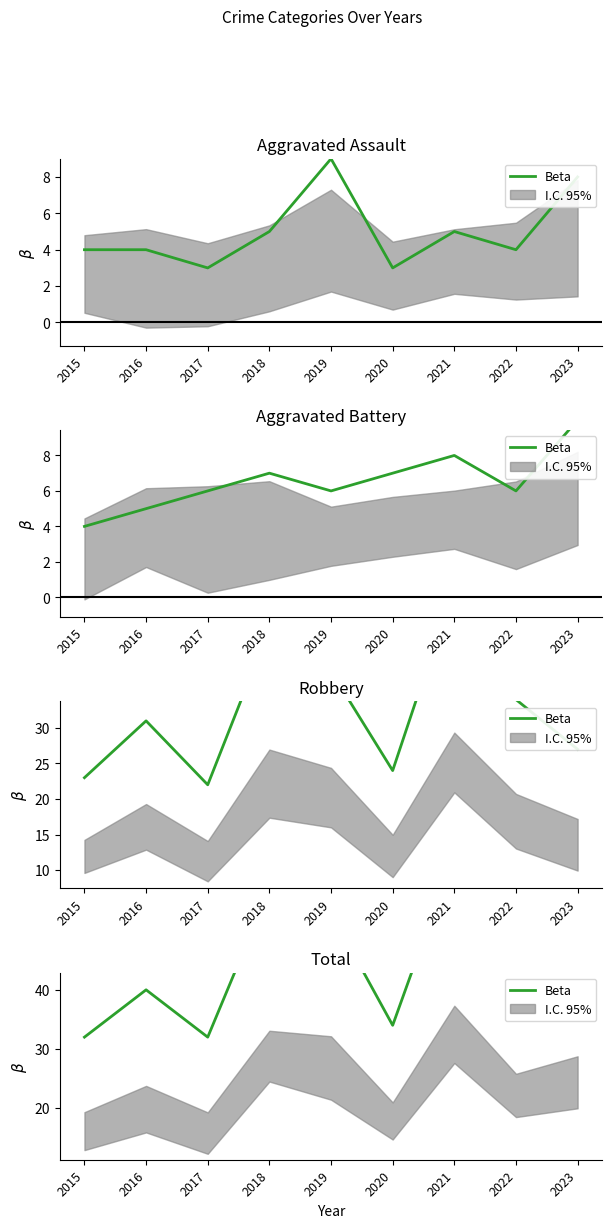

What is the maximum value shown in the chart?

63